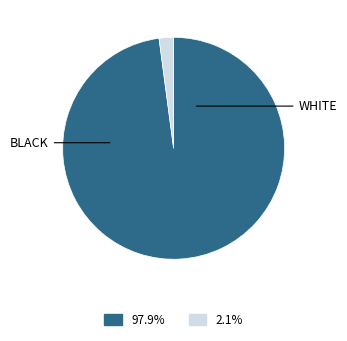

Is there a majority slice in this chart?

Yes